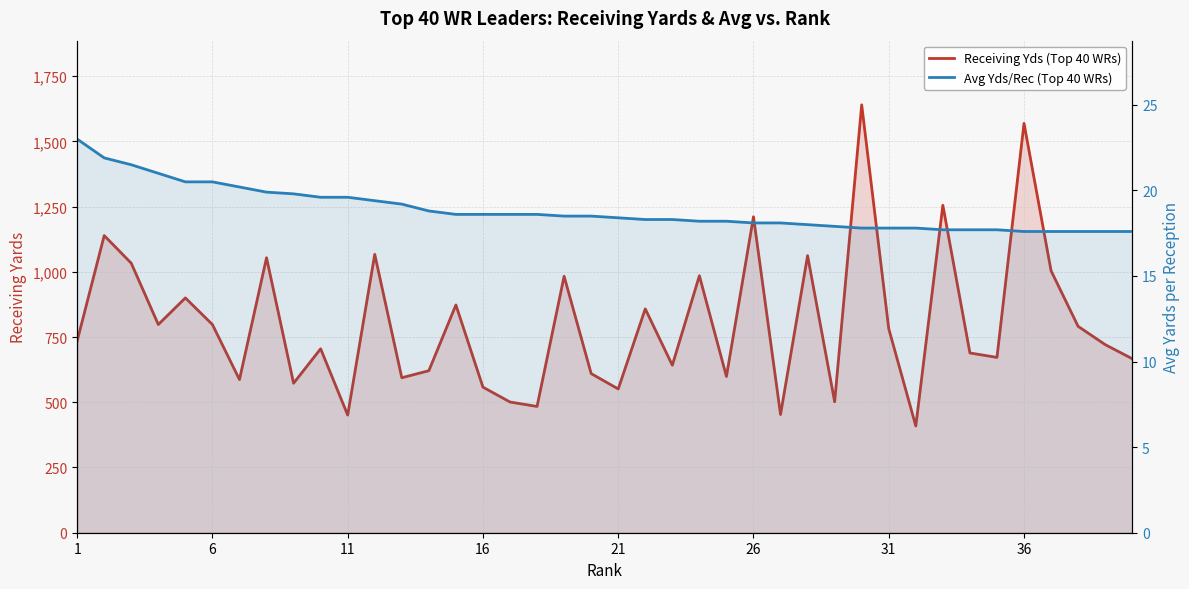

What is the difference between the maximum and minimum values in the Receiving Yds (Top 40 WRs) series?

1231.0